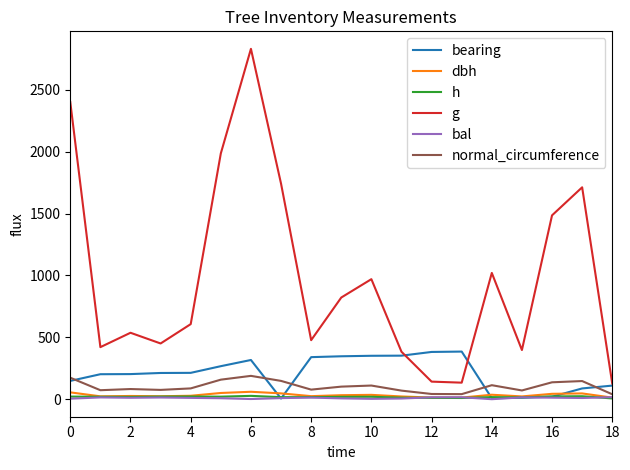

In g, how many points are higher than both neighbors (excluding endpoints)?

5